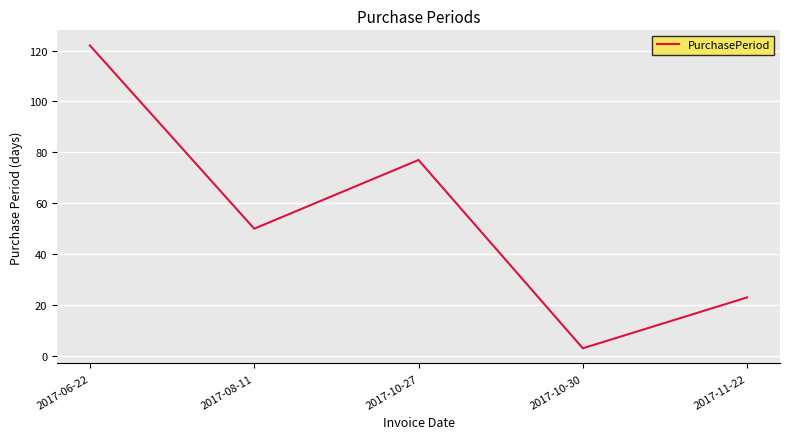

At which category does the data reach its first local valley?

2017-08-11